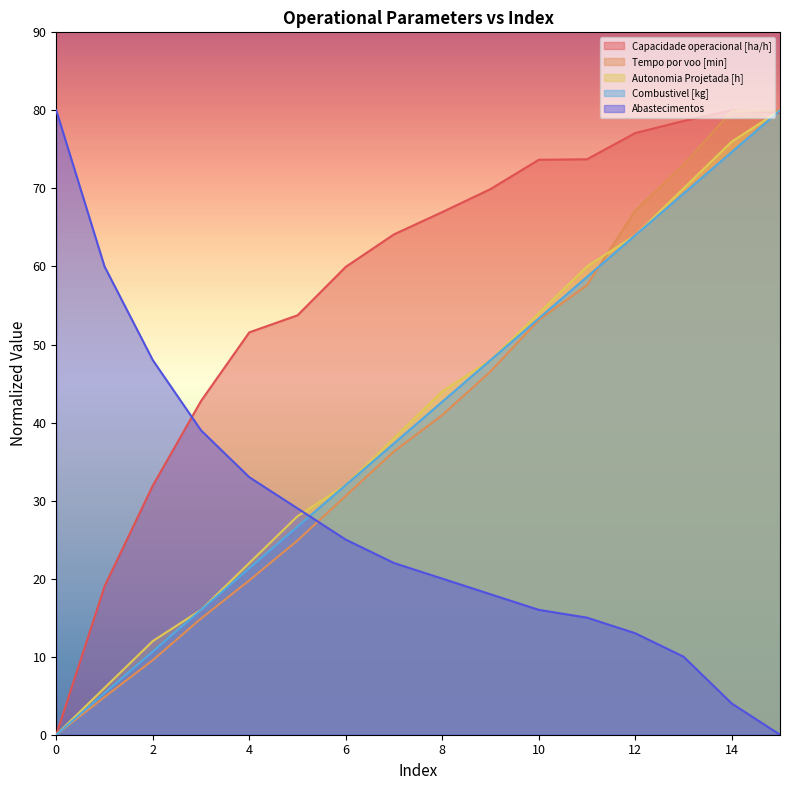

What is the average value of the Abastecimentos series?

27.0